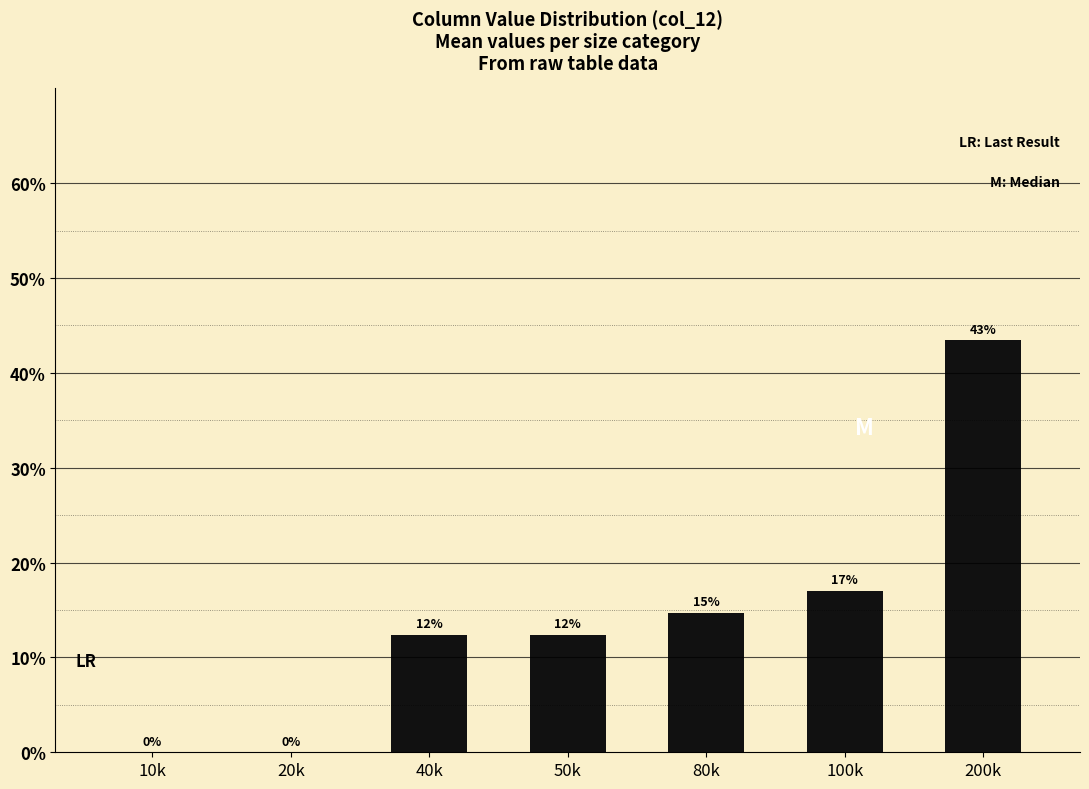

Rank the categories by value from highest to lowest.

200k, 100k, 80k, 40k, 50k, 10k, 20k